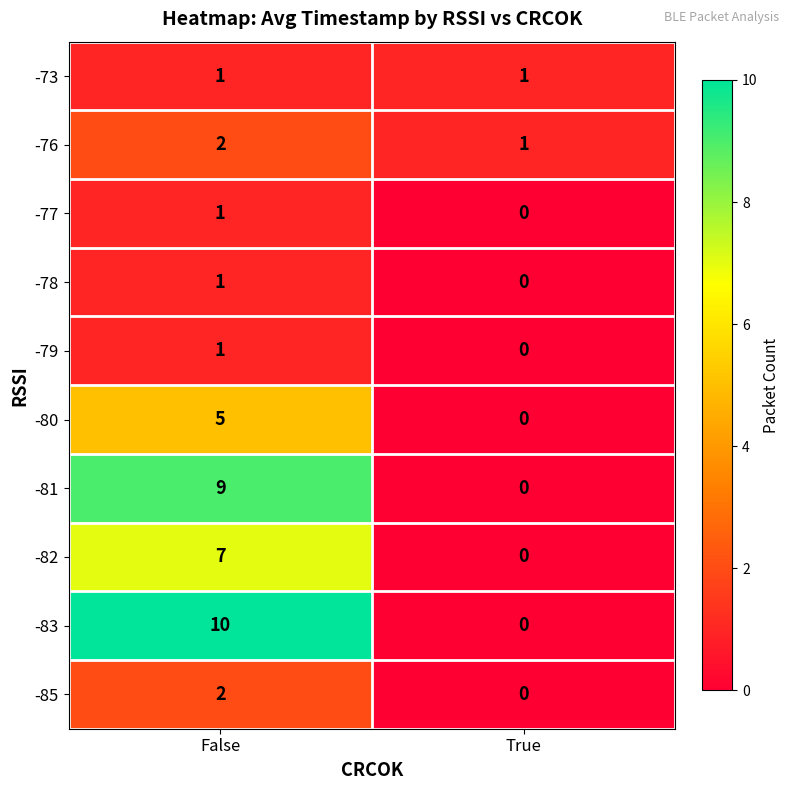

The -78 series shows 2 at False. True or false?

False